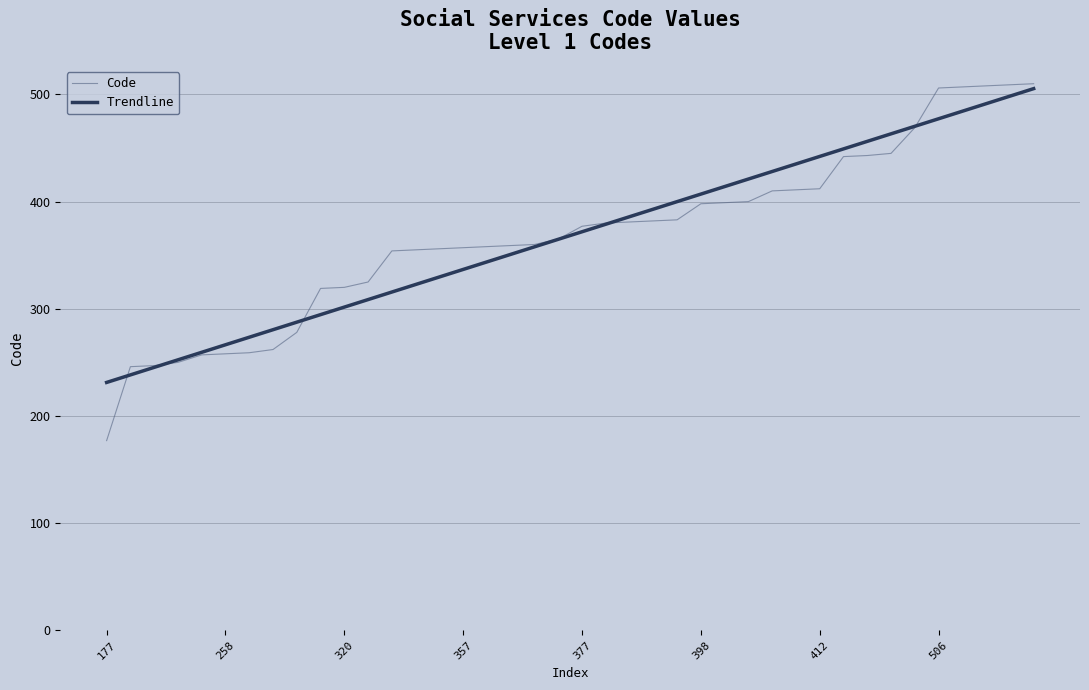

Which series has the widest spread of values?

Code